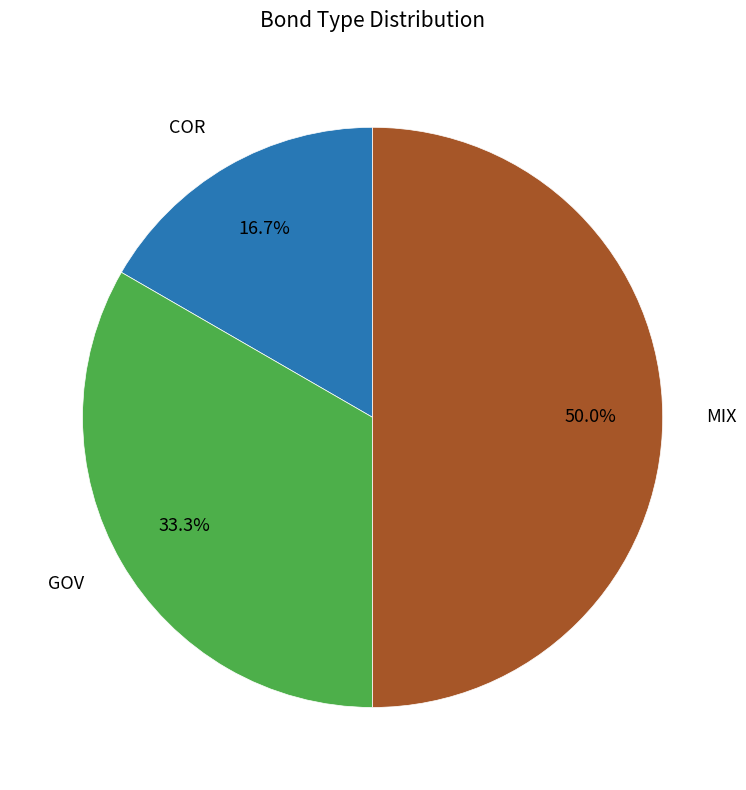

To the nearest percent, what is the difference between the largest and smallest slice percentages?

33%